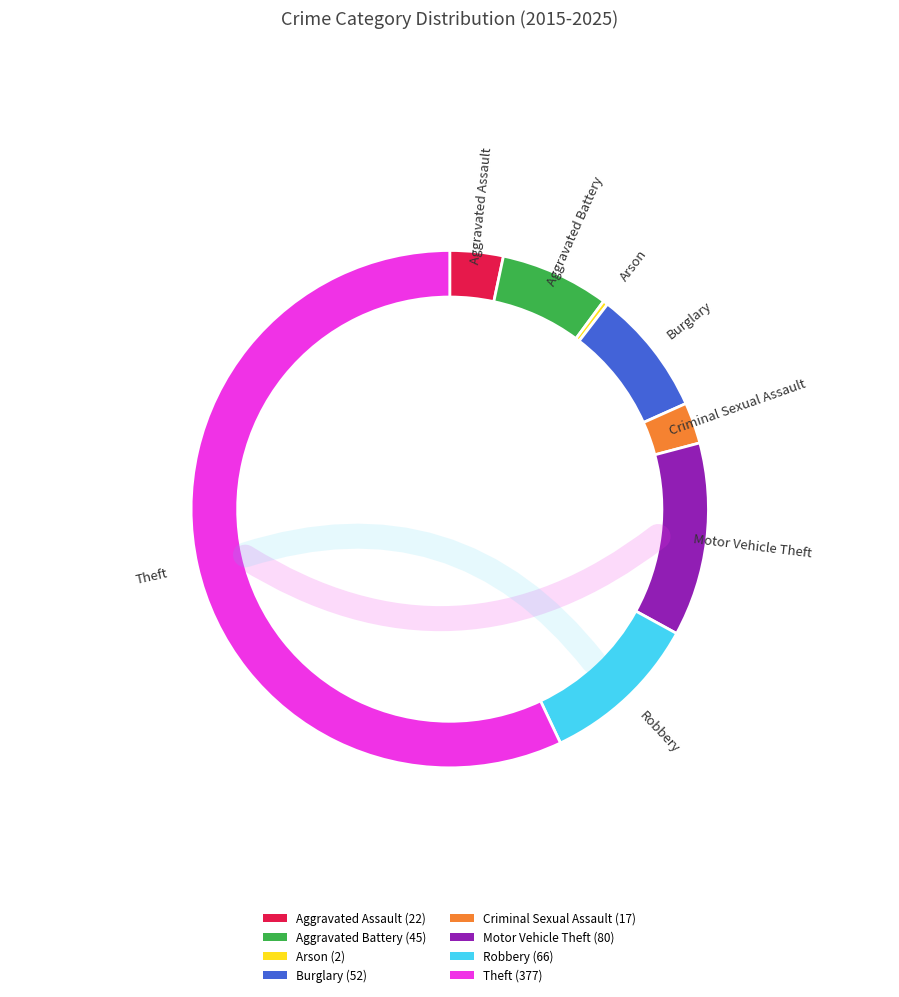

Between Arson and Motor Vehicle Theft, which is larger?

Motor Vehicle Theft